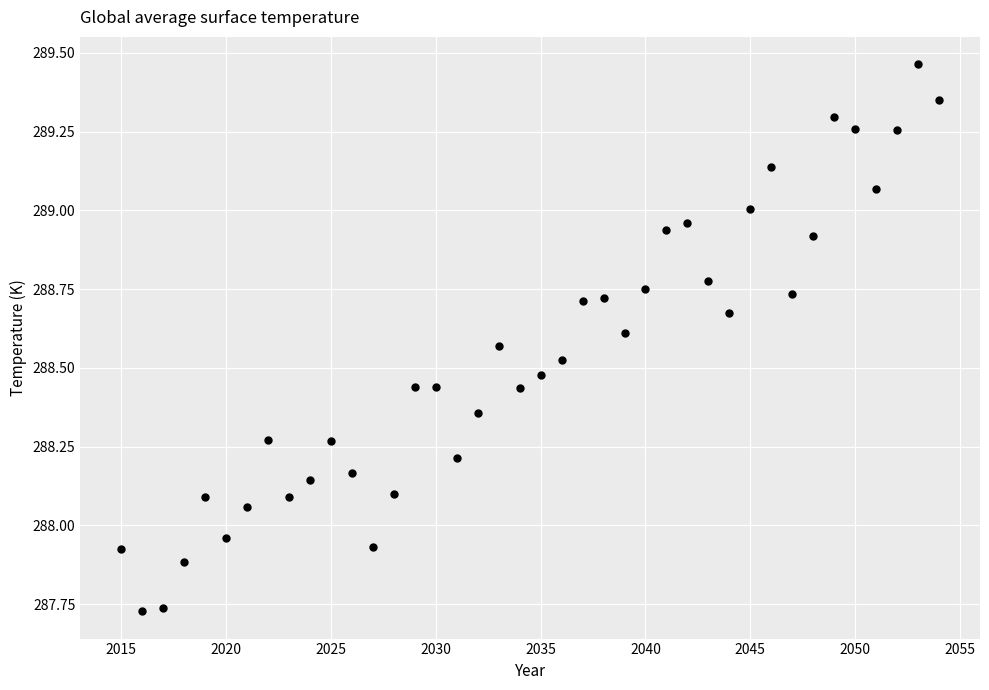

What is the range of X values (max minus min)?

39.0